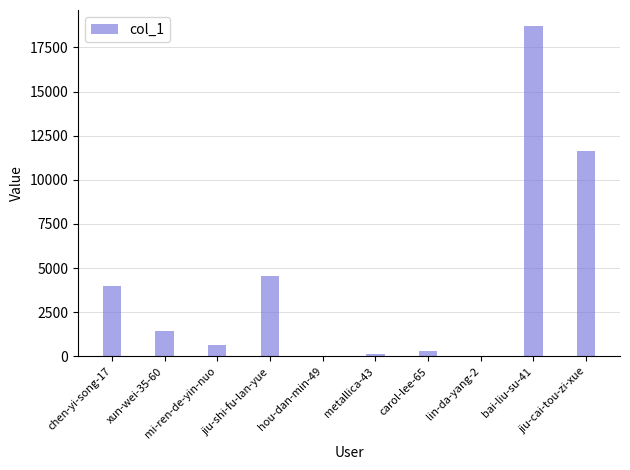

Which has a higher value, chen-yi-song-17 or lin-da-yang-2?

chen-yi-song-17